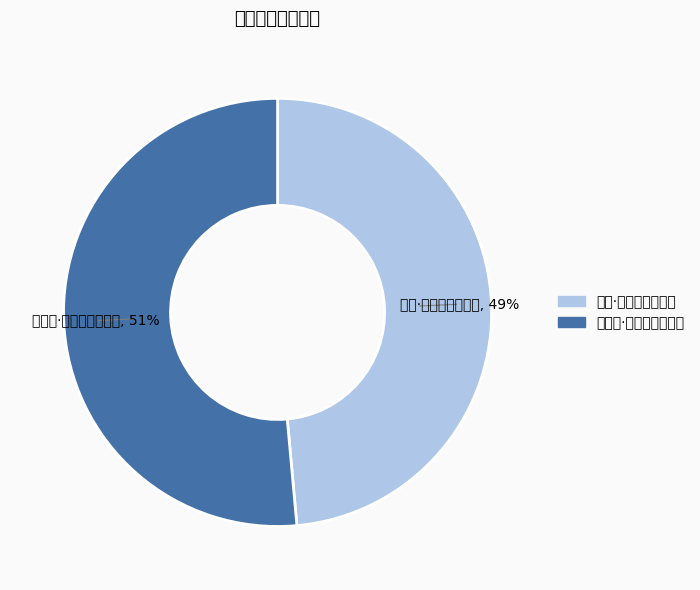

What is the majority slice?

虞美人·夕阳风送数声钟